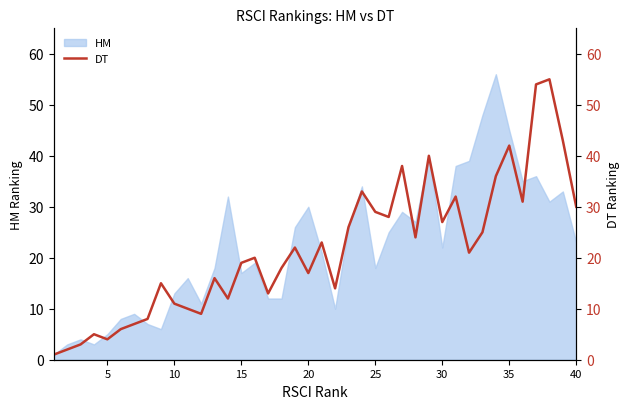

The value of HM at 20 is 44. True or false?

False